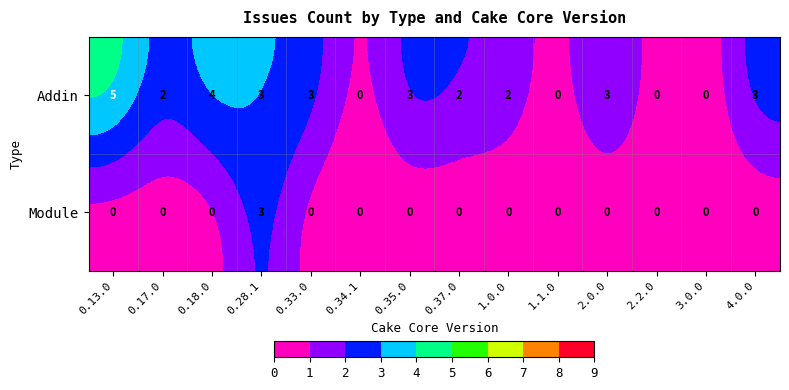

What is the difference between the maximum and minimum values in the Module series?

3